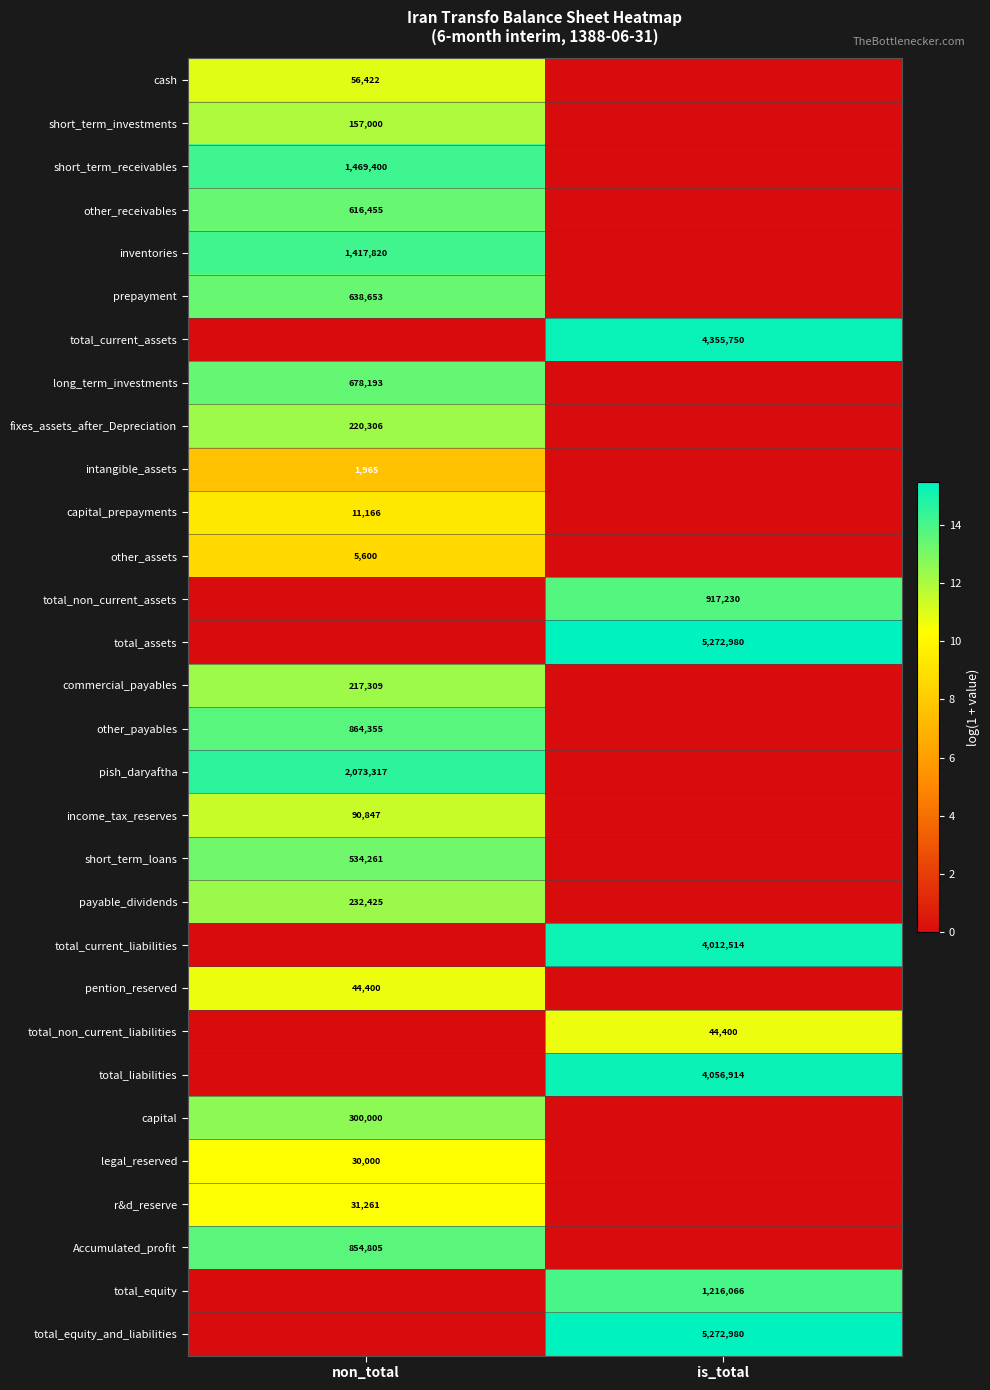

What is the total value across all series at non_total?

264.3